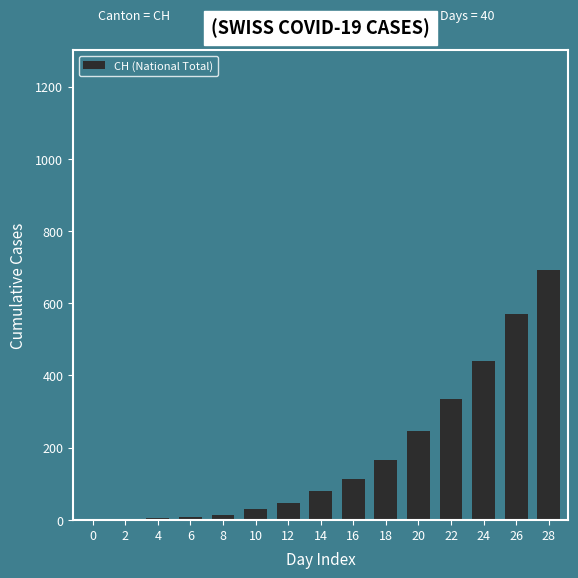

At which category does the chart reach its peak across all series?

28